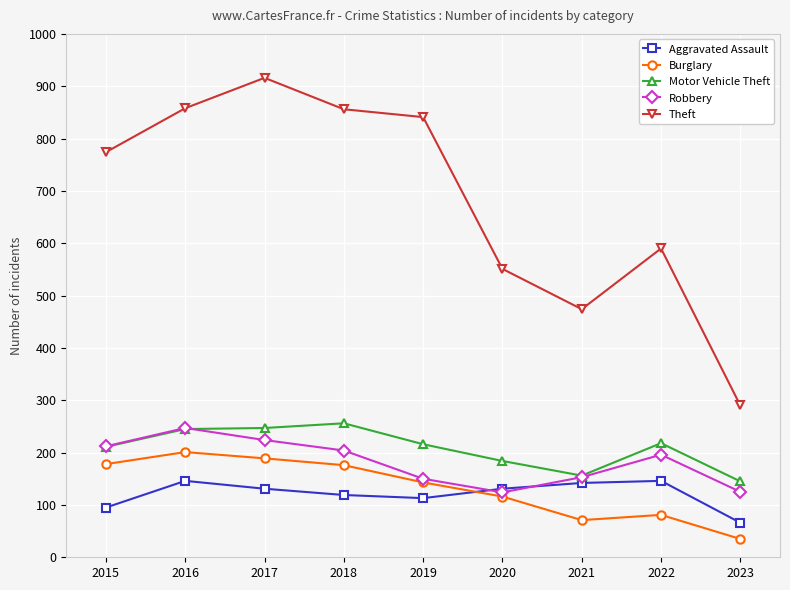

True or false: Theft and Motor Vehicle Theft intersect in this chart.

False